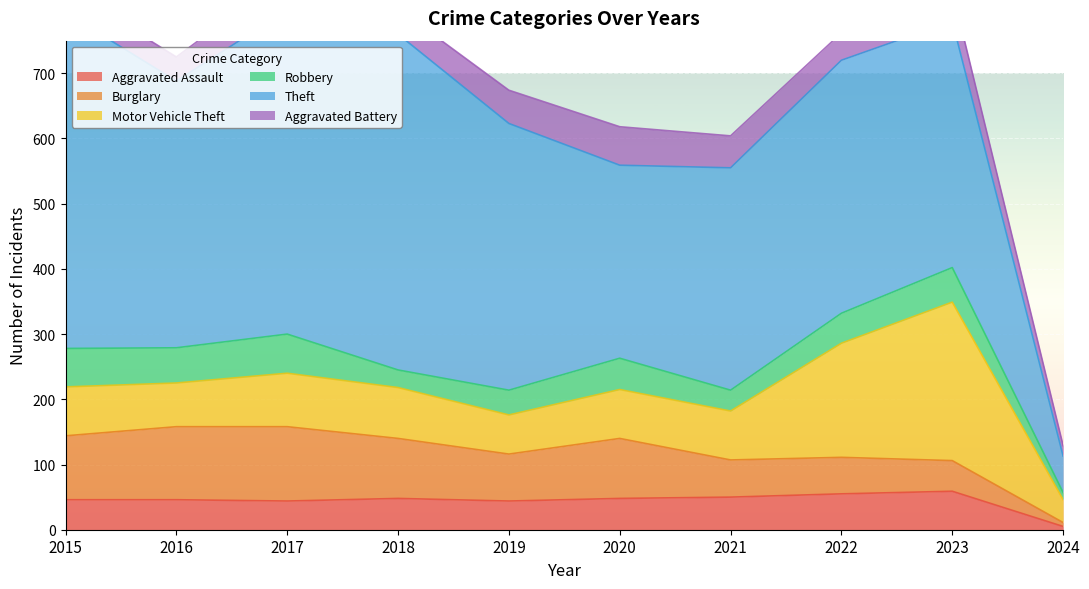

True or false: Theft has more than 2 interior local peaks.

False